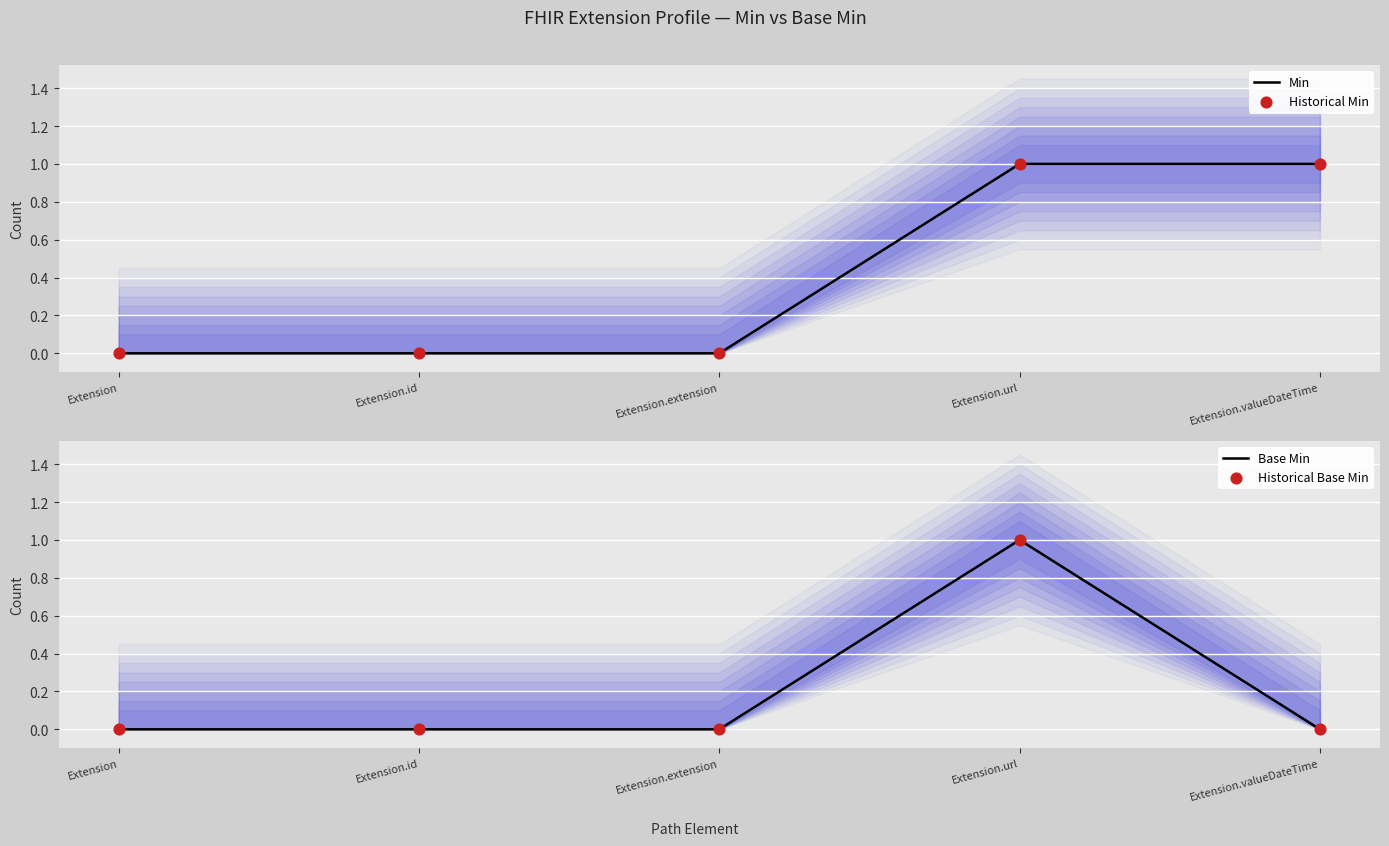

What are all the series names shown in the legend?

Min, Historical Min, Base Min, Historical Base Min